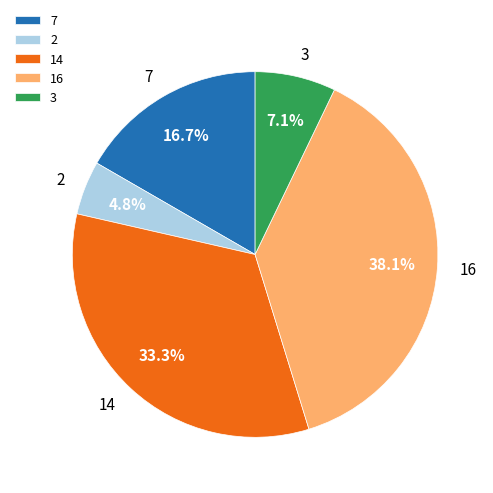

Does 14 represent more than half of the total?

No